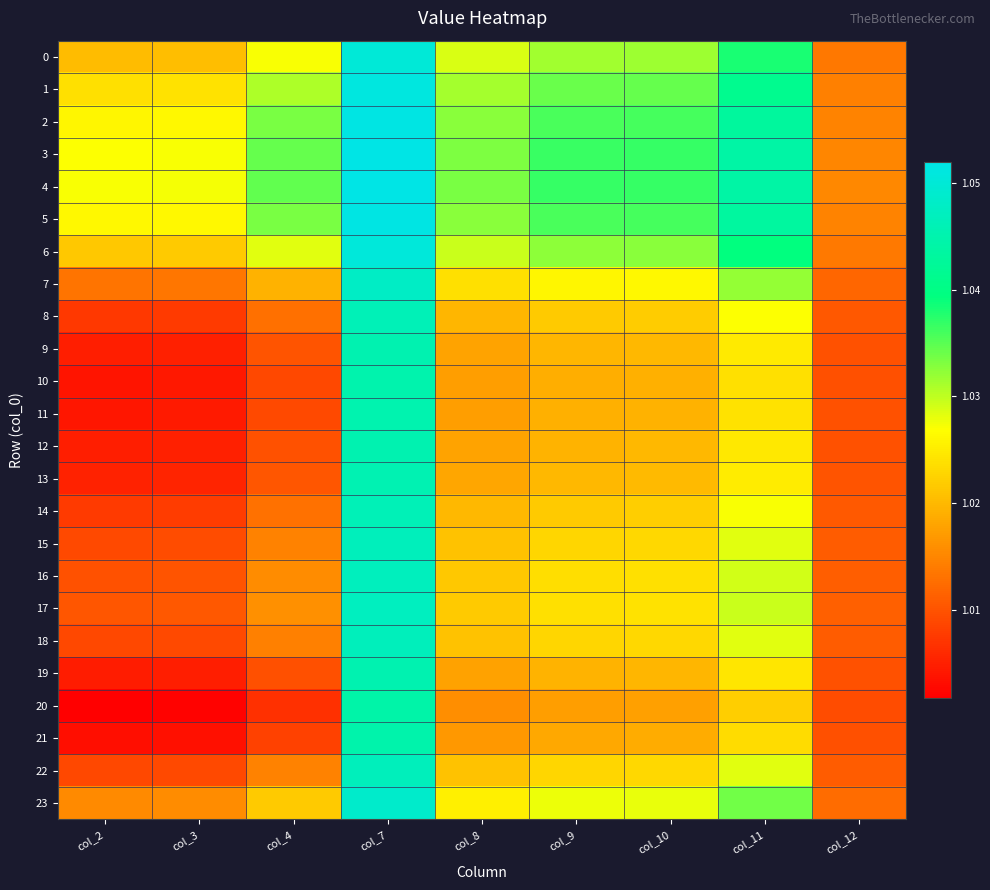

Reading right to left, extract all data points from this chart.

0: col_12=1.0	col_11=1.0	col_10=1.0	col_9=1.0	col_8=1.0	col_7=1.1	col_4=1.0	col_3=1.0	col_2=1.0
1: col_12=1.0	col_11=1.0	col_10=1.0	col_9=1.0	col_8=1.0	col_7=1.1	col_4=1.0	col_3=1.0	col_2=1.0
2: col_12=1.0	col_11=1.0	col_10=1.0	col_9=1.0	col_8=1.0	col_7=1.1	col_4=1.0	col_3=1.0	col_2=1.0
3: col_12=1.0	col_11=1.0	col_10=1.0	col_9=1.0	col_8=1.0	col_7=1.1	col_4=1.0	col_3=1.0	col_2=1.0
4: col_12=1.0	col_11=1.0	col_10=1.0	col_9=1.0	col_8=1.0	col_7=1.1	col_4=1.0	col_3=1.0	col_2=1.0
5: col_12=1.0	col_11=1.0	col_10=1.0	col_9=1.0	col_8=1.0	col_7=1.1	col_4=1.0	col_3=1.0	col_2=1.0
6: col_12=1.0	col_11=1.0	col_10=1.0	col_9=1.0	col_8=1.0	col_7=1.1	col_4=1.0	col_3=1.0	col_2=1.0
7: col_12=1.0	col_11=1.0	col_10=1.0	col_9=1.0	col_8=1.0	col_7=1.0	col_4=1.0	col_3=1.0	col_2=1.0
8: col_12=1.0	col_11=1.0	col_10=1.0	col_9=1.0	col_8=1.0	col_7=1.0	col_4=1.0	col_3=1.0	col_2=1.0
9: col_12=1.0	col_11=1.0	col_10=1.0	col_9=1.0	col_8=1.0	col_7=1.0	col_4=1.0	col_3=1.0	col_2=1.0
10: col_12=1.0	col_11=1.0	col_10=1.0	col_9=1.0	col_8=1.0	col_7=1.0	col_4=1.0	col_3=1.0	col_2=1.0
11: col_12=1.0	col_11=1.0	col_10=1.0	col_9=1.0	col_8=1.0	col_7=1.0	col_4=1.0	col_3=1.0	col_2=1.0
12: col_12=1.0	col_11=1.0	col_10=1.0	col_9=1.0	col_8=1.0	col_7=1.0	col_4=1.0	col_3=1.0	col_2=1.0
13: col_12=1.0	col_11=1.0	col_10=1.0	col_9=1.0	col_8=1.0	col_7=1.0	col_4=1.0	col_3=1.0	col_2=1.0
14: col_12=1.0	col_11=1.0	col_10=1.0	col_9=1.0	col_8=1.0	col_7=1.0	col_4=1.0	col_3=1.0	col_2=1.0
15: col_12=1.0	col_11=1.0	col_10=1.0	col_9=1.0	col_8=1.0	col_7=1.0	col_4=1.0	col_3=1.0	col_2=1.0
16: col_12=1.0	col_11=1.0	col_10=1.0	col_9=1.0	col_8=1.0	col_7=1.0	col_4=1.0	col_3=1.0	col_2=1.0
17: col_12=1.0	col_11=1.0	col_10=1.0	col_9=1.0	col_8=1.0	col_7=1.0	col_4=1.0	col_3=1.0	col_2=1.0
18: col_12=1.0	col_11=1.0	col_10=1.0	col_9=1.0	col_8=1.0	col_7=1.0	col_4=1.0	col_3=1.0	col_2=1.0
19: col_12=1.0	col_11=1.0	col_10=1.0	col_9=1.0	col_8=1.0	col_7=1.0	col_4=1.0	col_3=1.0	col_2=1.0
20: col_12=1.0	col_11=1.0	col_10=1.0	col_9=1.0	col_8=1.0	col_7=1.0	col_4=1.0	col_3=1.0	col_2=1.0
21: col_12=1.0	col_11=1.0	col_10=1.0	col_9=1.0	col_8=1.0	col_7=1.0	col_4=1.0	col_3=1.0	col_2=1.0
22: col_12=1.0	col_11=1.0	col_10=1.0	col_9=1.0	col_8=1.0	col_7=1.0	col_4=1.0	col_3=1.0	col_2=1.0
23: col_12=1.0	col_11=1.0	col_10=1.0	col_9=1.0	col_8=1.0	col_7=1.0	col_4=1.0	col_3=1.0	col_2=1.0